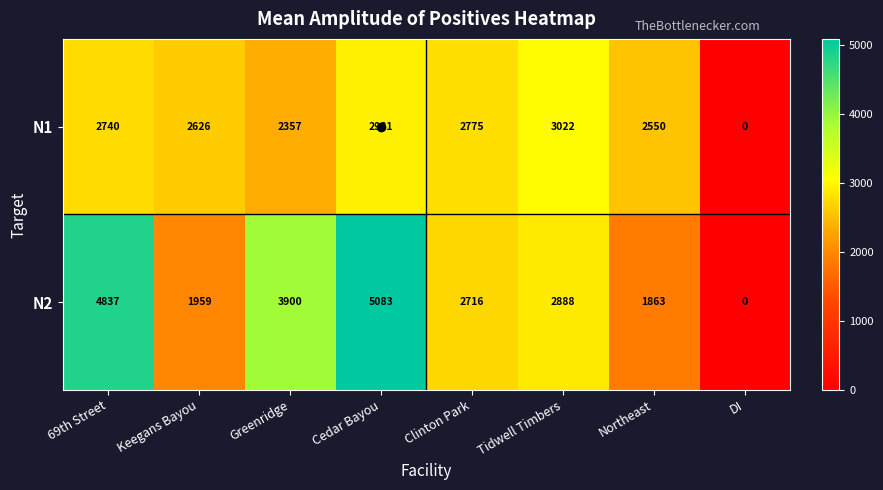

How many series are shown in this chart?

2